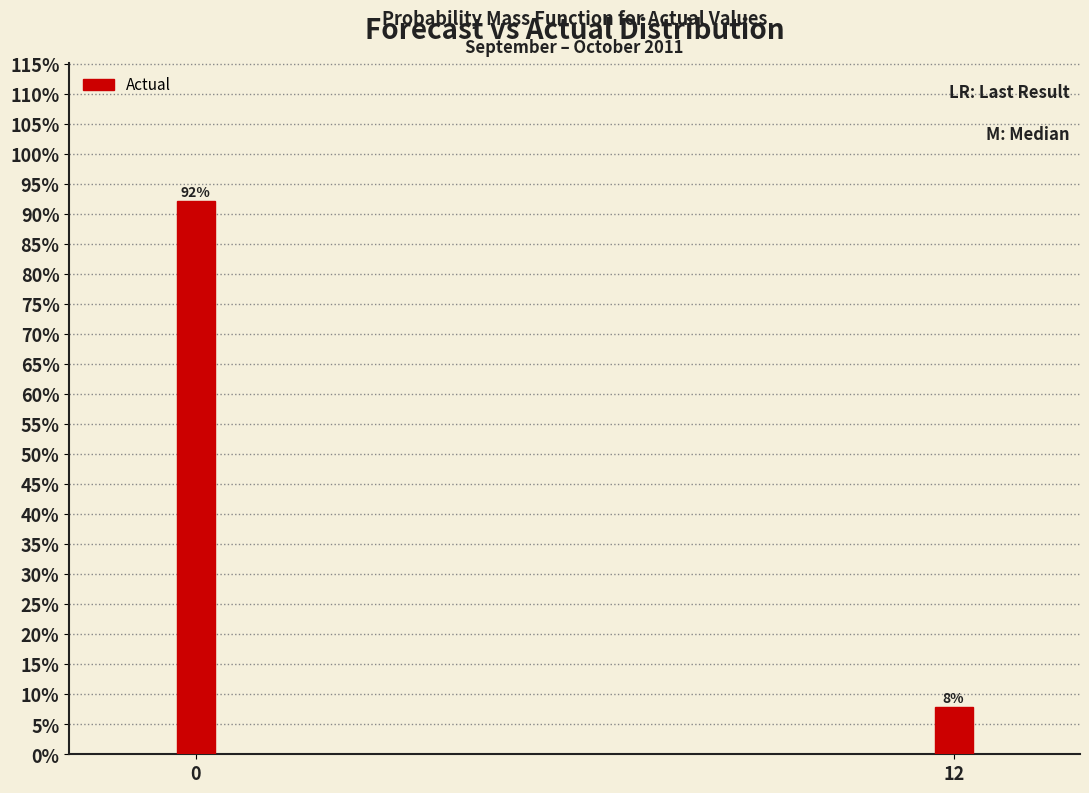

What value does the data have at 0?

92.1